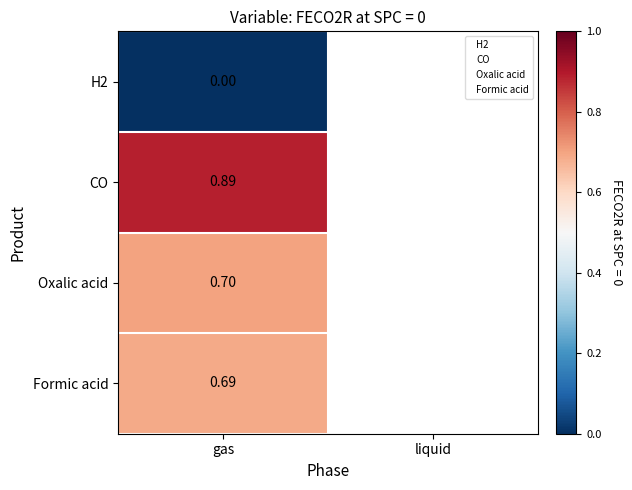

What is the difference between the highest and lowest values at gas?

0.9